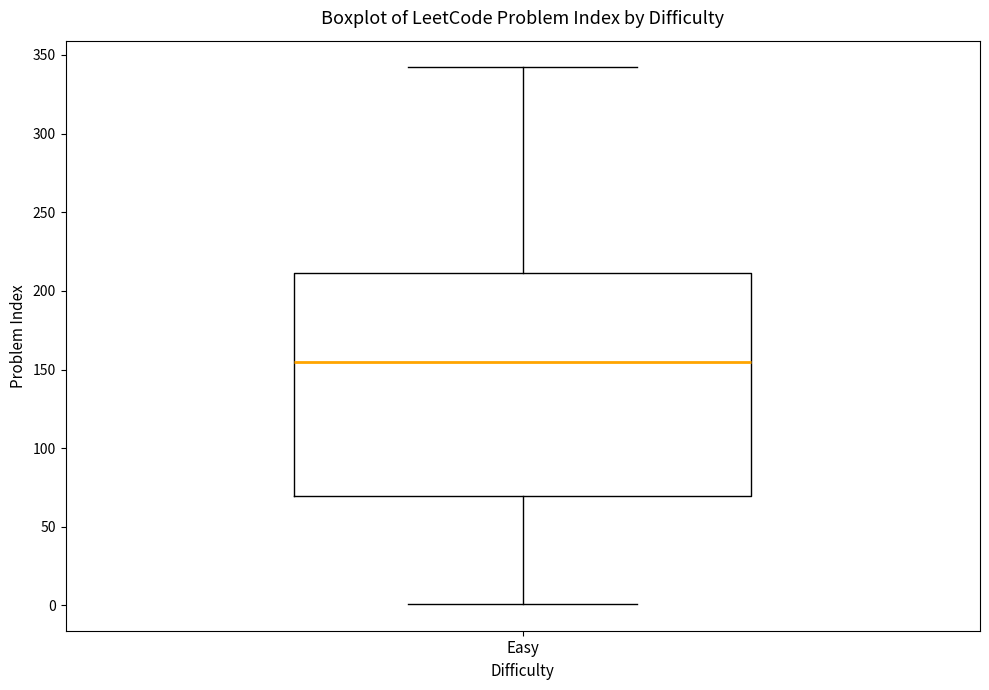

Read this box plot against the y-axis: the position of the median line, the range covered by the box, and the ends of both whiskers. The values are not printed on the chart, so give them approximately, as read against the axis.

median 155, box 70 to 210, whiskers 0 to 340